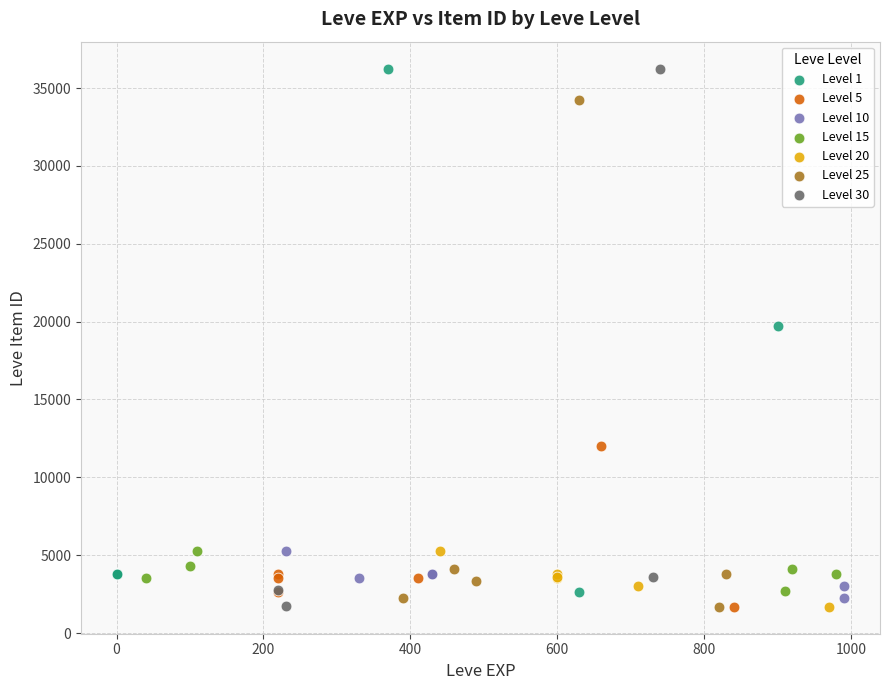

What are all the series names shown in the legend?

Level 1, Level 5, Level 10, Level 15, Level 20, Level 25, Level 30